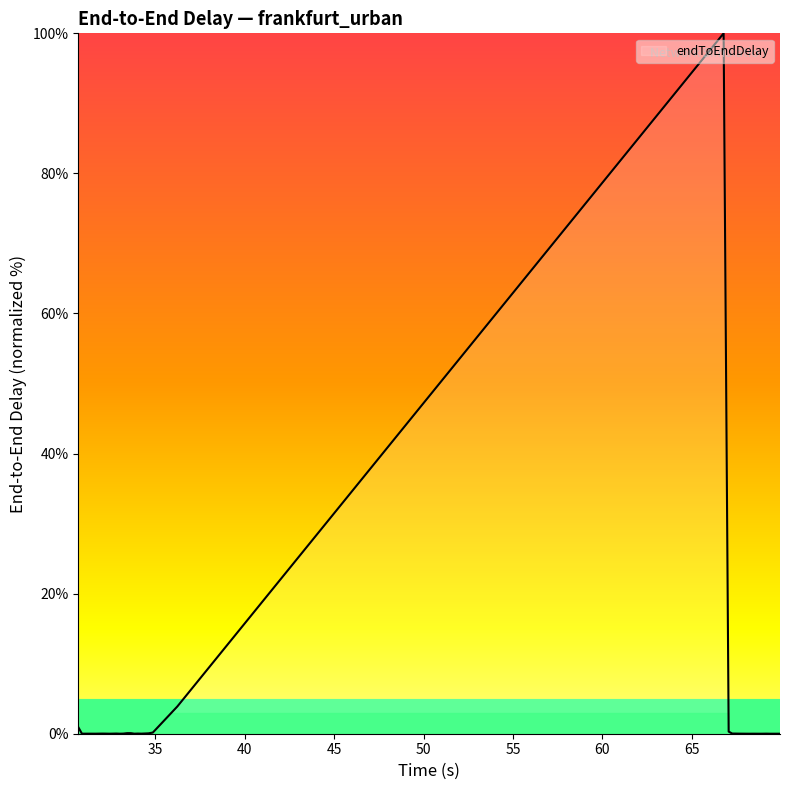

True or false: there are more than 0 points higher than both neighbors.

True